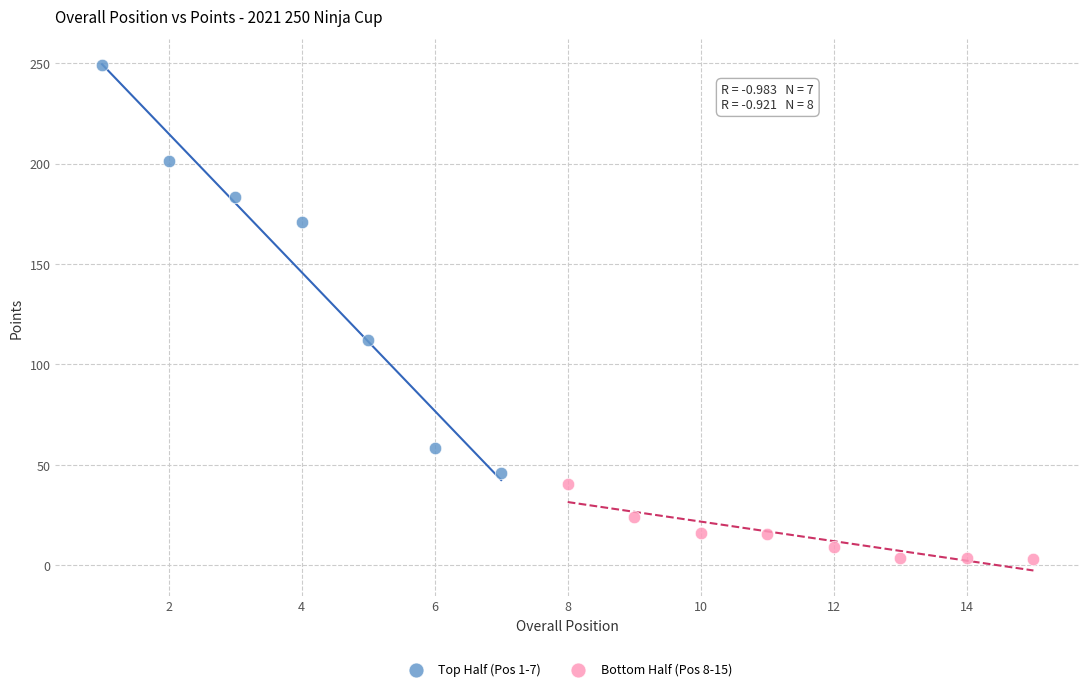

Which series reaches the maximum Y coordinate?

Top Half (Pos 1-7)